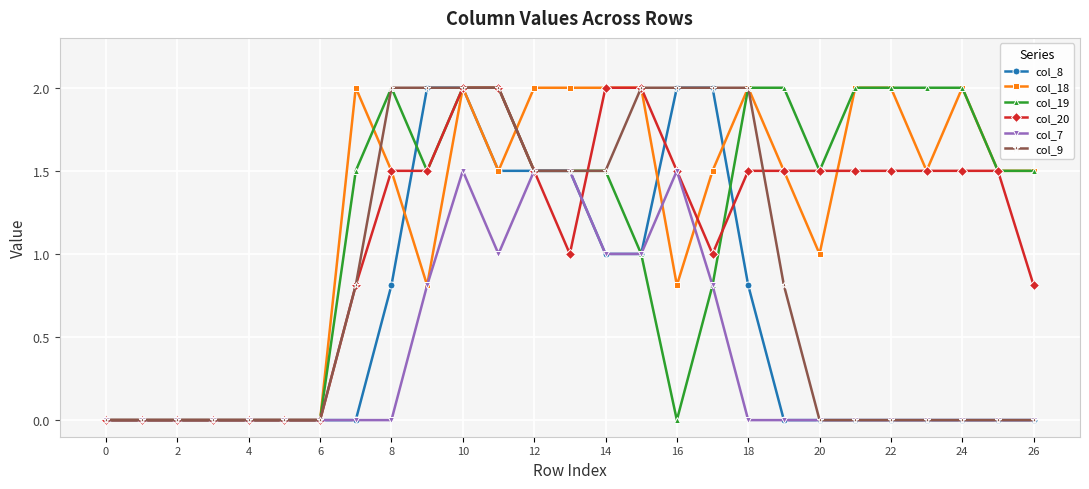

What is the maximum value for col_20?

2.0